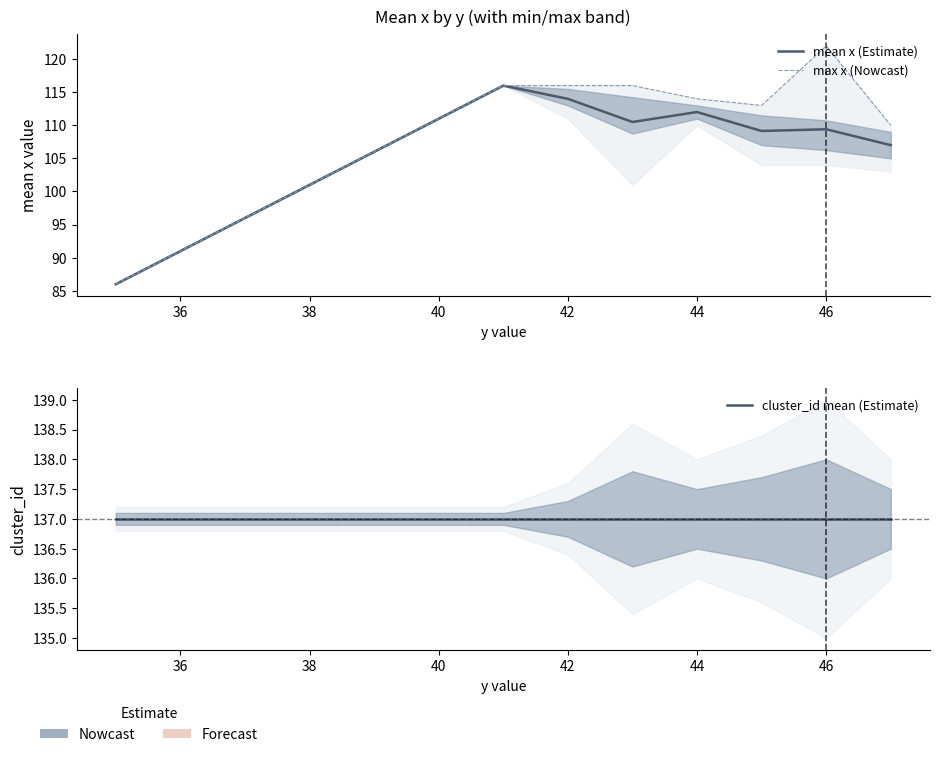

Which series has the largest total across all categories?

cluster_id mean (Estimate)